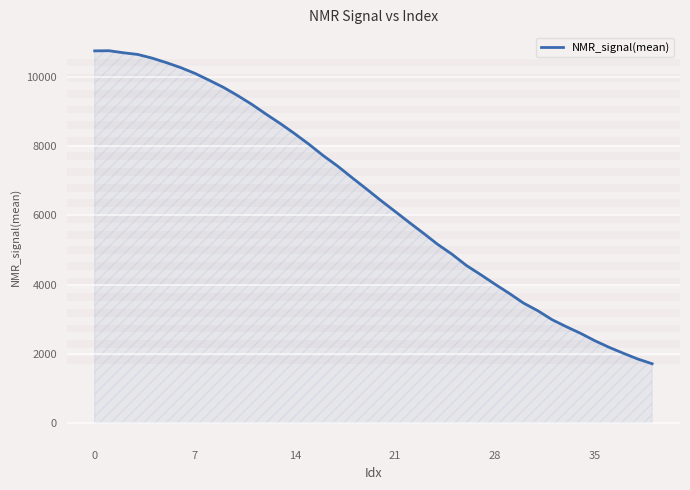

What is the smallest value displayed?

1715.0